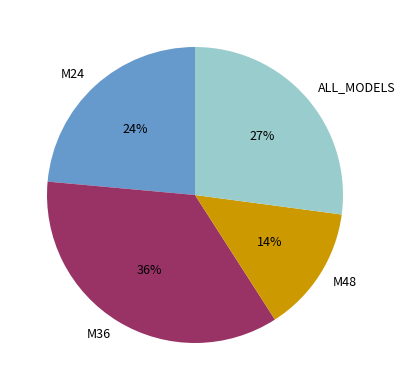

Is M36 the majority of the pie?

No